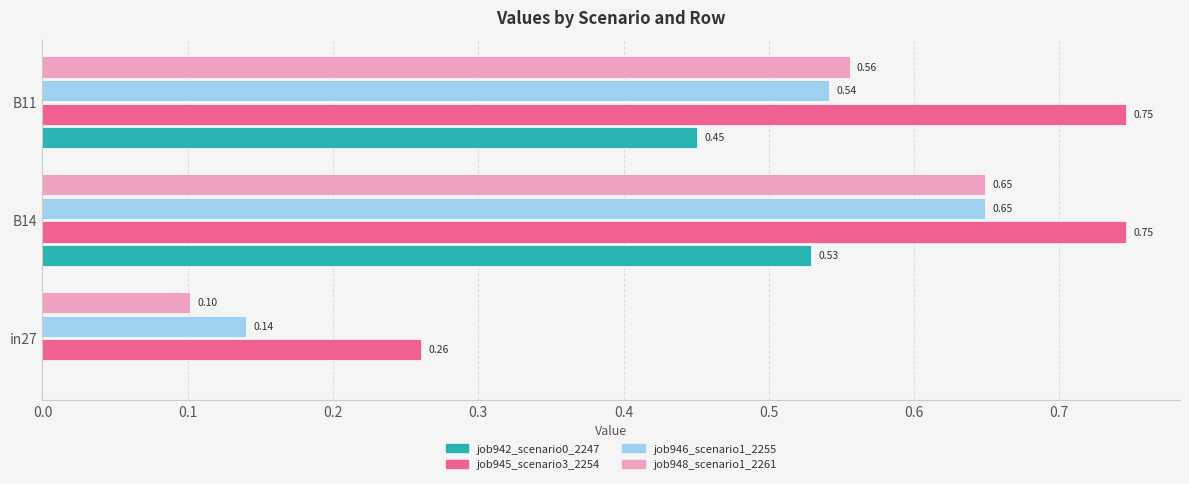

What is the sum of the job946_scenario1_2255 values at B14 and in27?

0.8